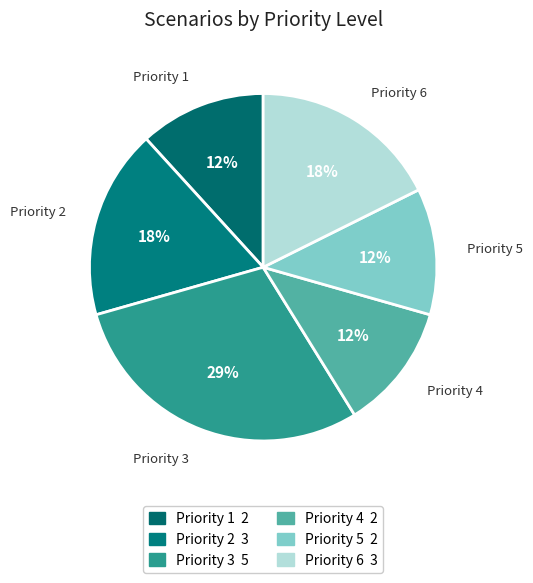

How many segments does this pie chart have?

6